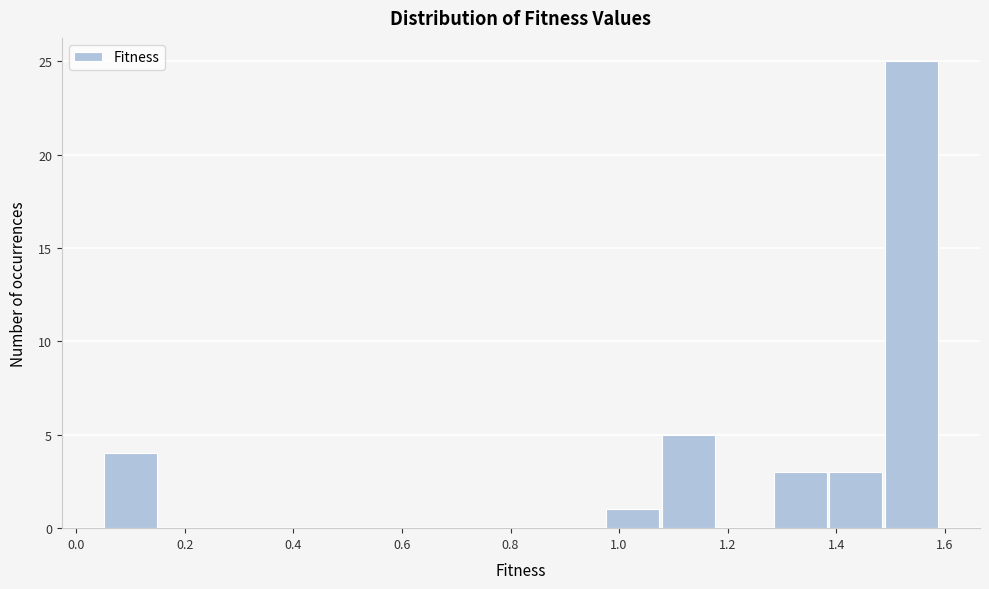

Reading left to right, list every bar in this chart as the range it spans on the x-axis followed by its height. Neither the bar edges nor the heights are printed on the chart, so give them approximately, as read against the axes.

0.06 to 0.16: 4
0.16 to 0.26: 0
0.26 to 0.36: 0
0.36 to 0.46: 0
0.46 to 0.56: 0
0.56 to 0.66: 0
0.66 to 0.78: 0
0.78 to 0.88: 0
0.88 to 0.98: 0
0.98 to 1.08: 1
1.08 to 1.18: 5
1.18 to 1.28: 0
1.28 to 1.38: 3
1.38 to 1.50: 3
1.50 to 1.60: 25